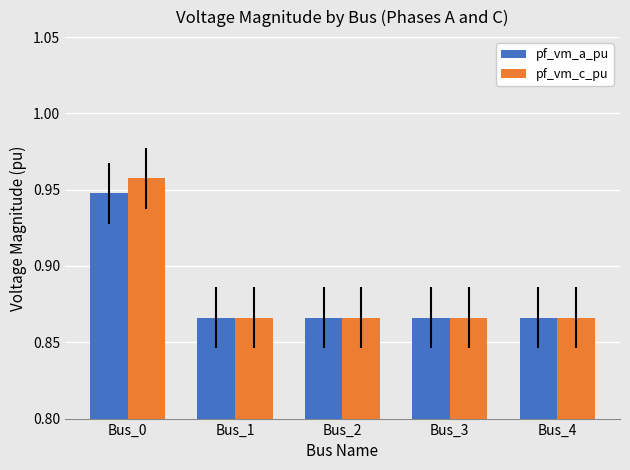

What is the difference between the maximum and minimum values in the pf_vm_c_pu series?

0.1